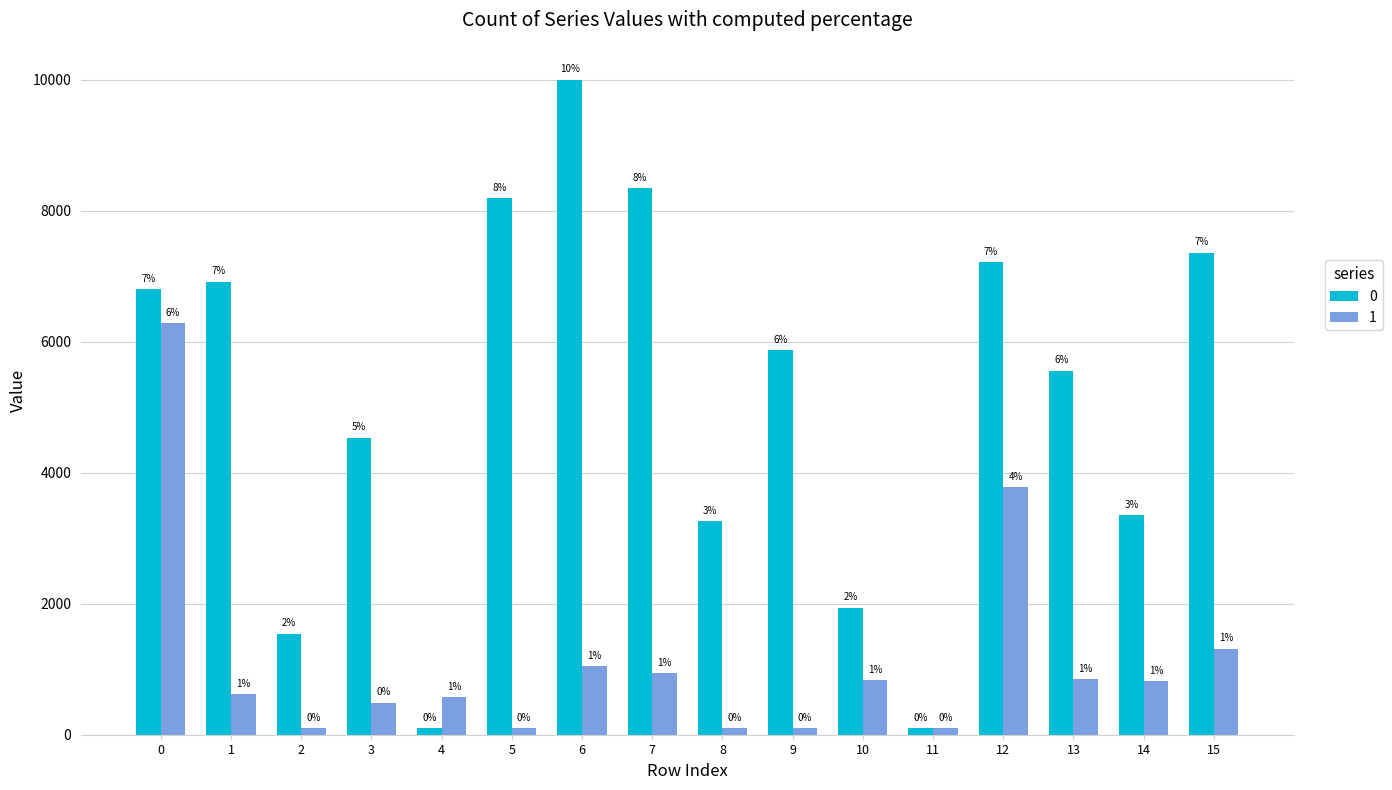

What are all the series names shown in the legend?

0, 1